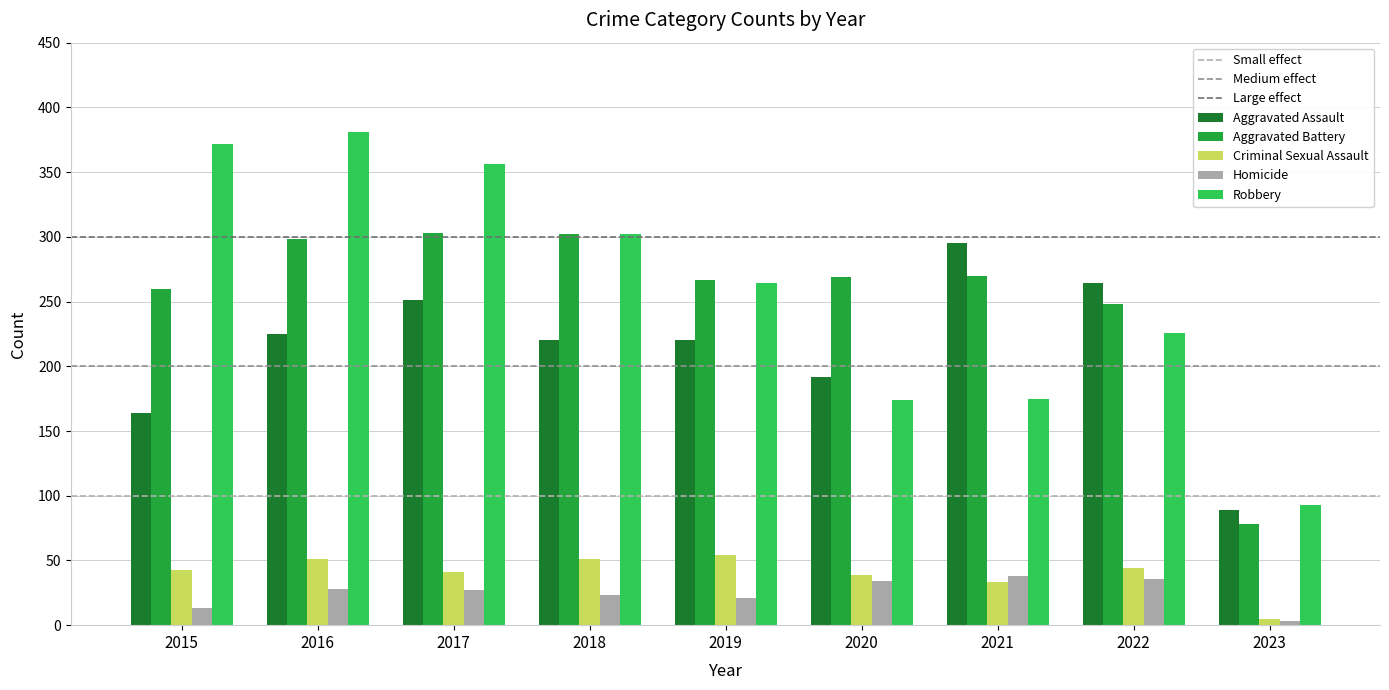

What is the value of the Aggravated Assault bar at the 7th from the left?

295